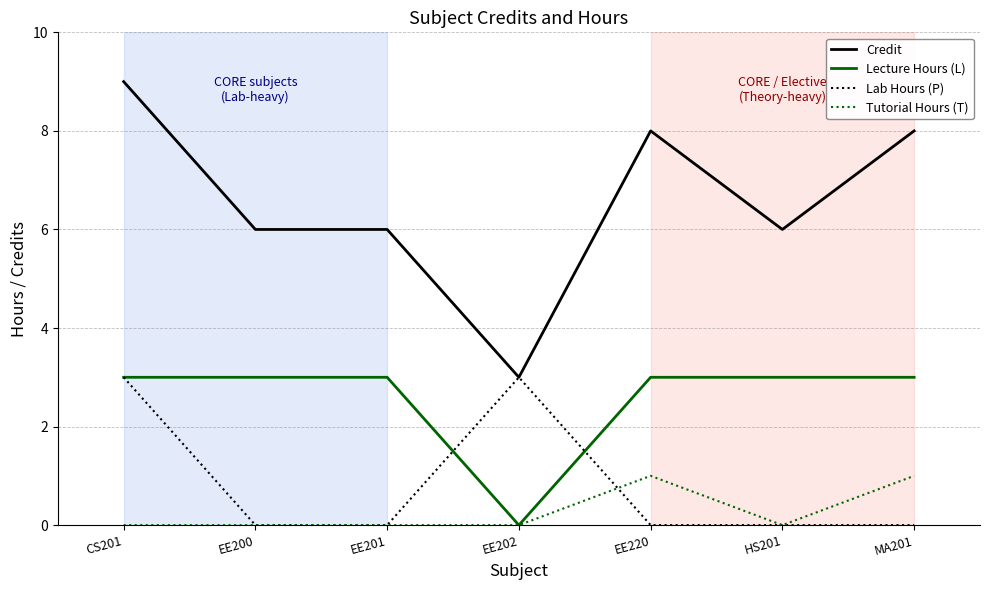

Rank the series at EE220 from highest to lowest value.

Credit, Lecture Hours (L), Tutorial Hours (T), Lab Hours (P)